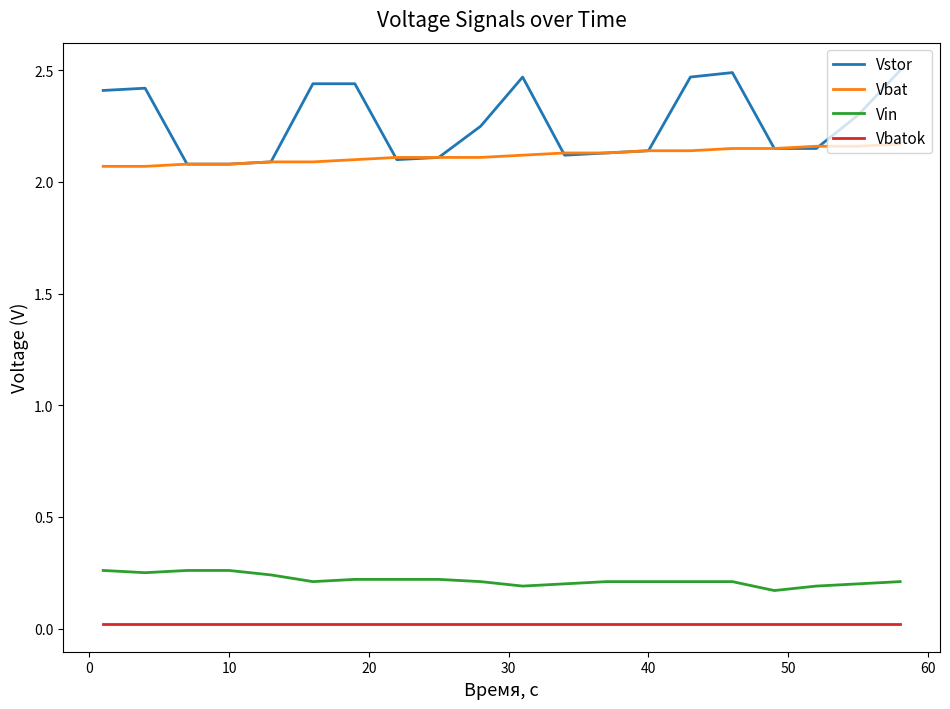

How many Vstor values are between 2 and 3?

20